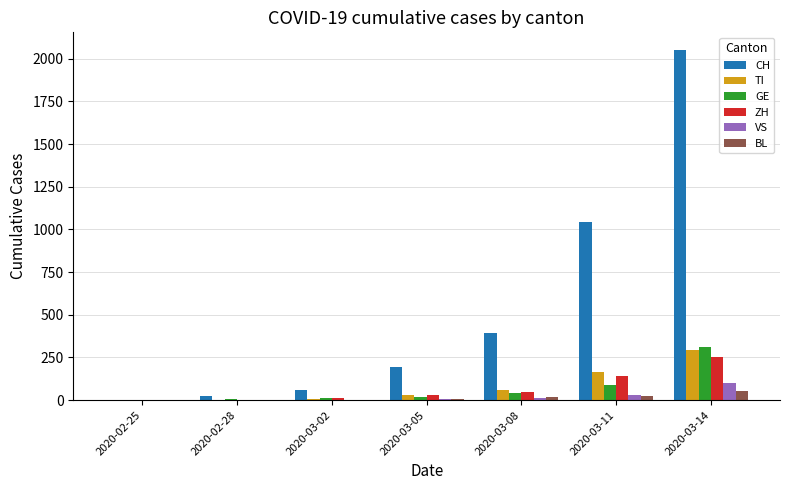

Which series has the largest total across all categories?

CH